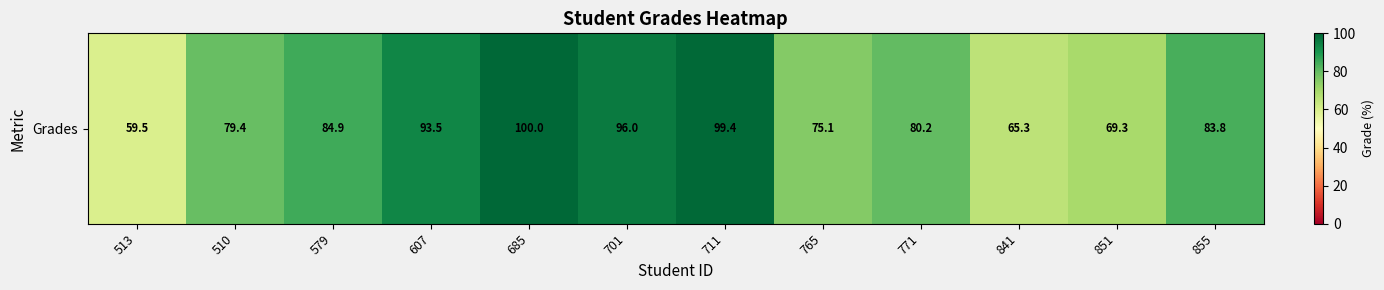

True or false: the data shows 65.3 at 841.

True